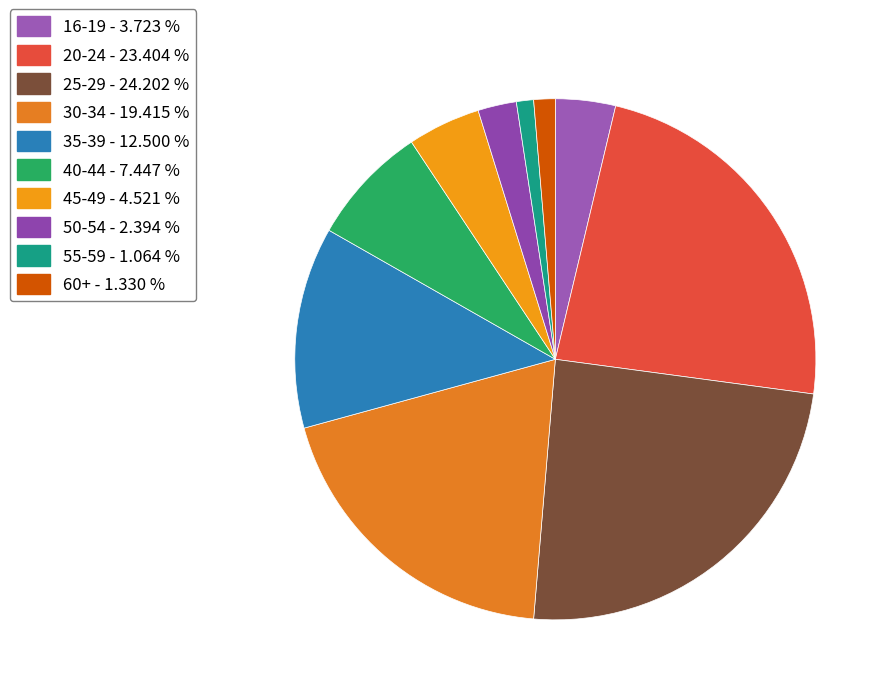

How many slices are in this pie chart?

10